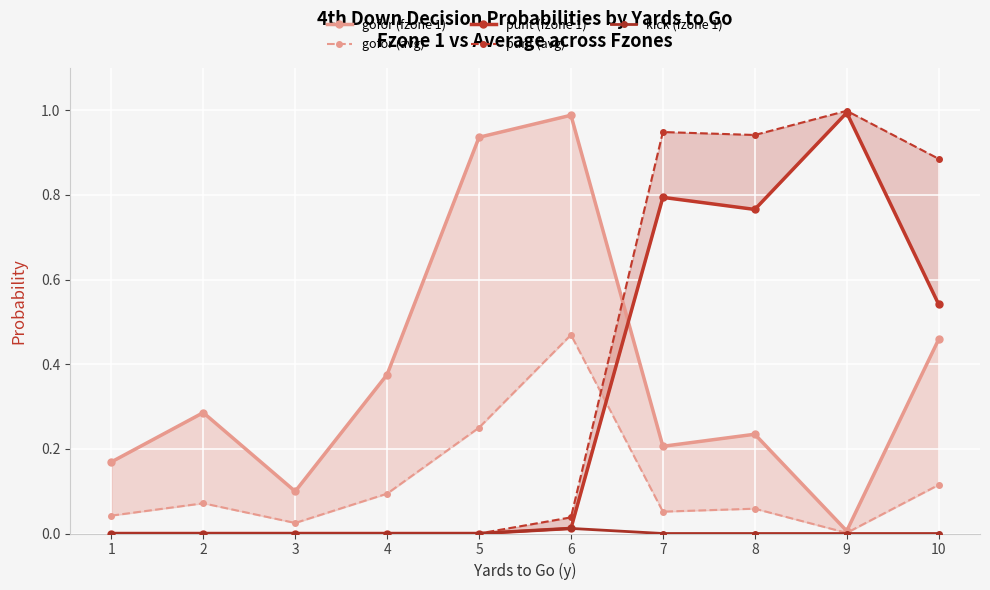

Which series has the largest range (max minus min)?

punt (avg)